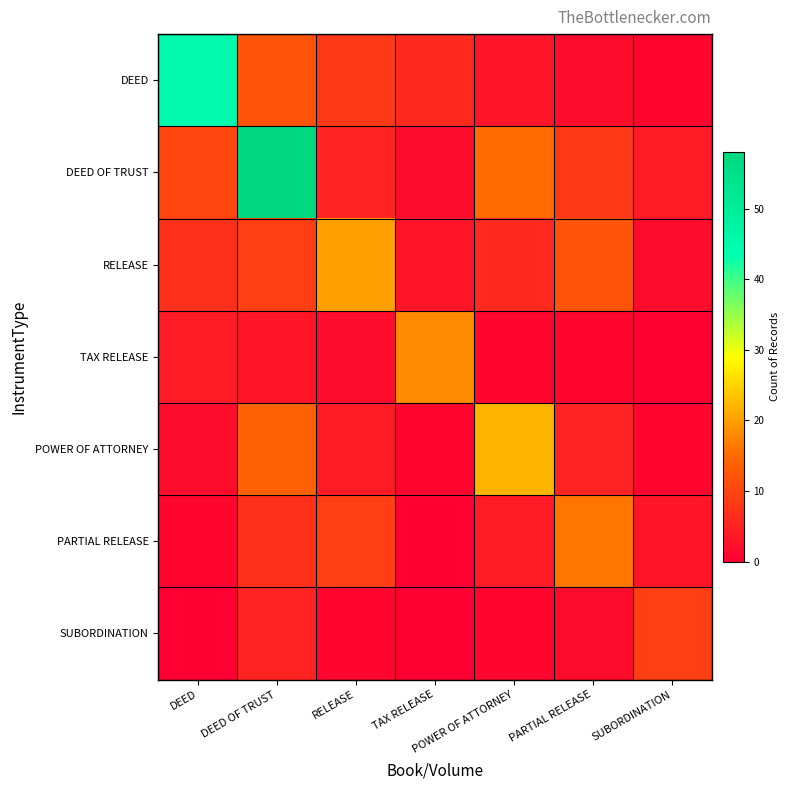

Count the number of data series in this chart.

7